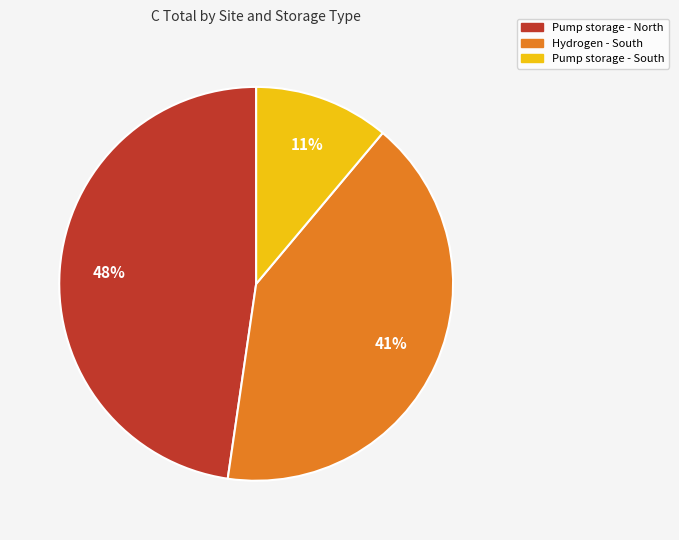

Which has a higher value, Pump storage - South or Hydrogen - South?

Hydrogen - South